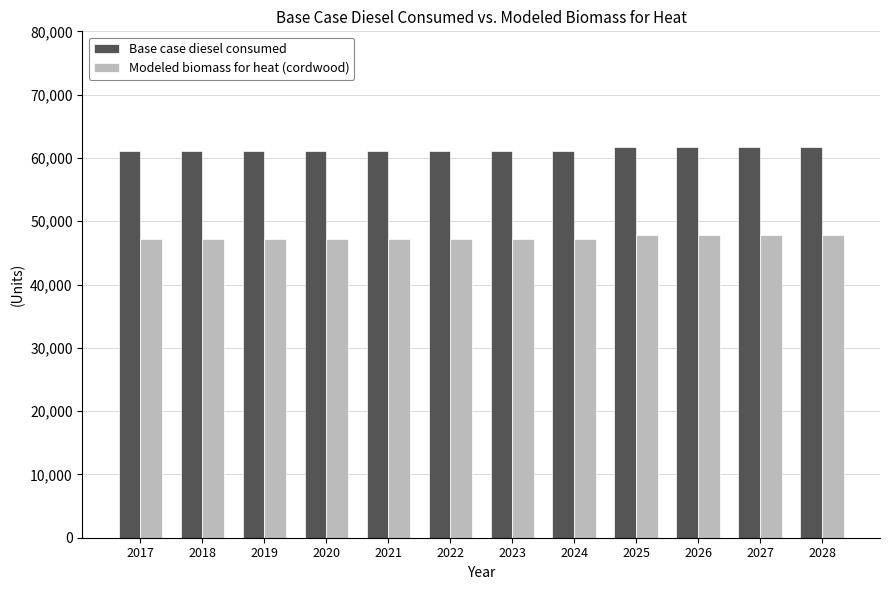

Does the chart contain any negative values?

No